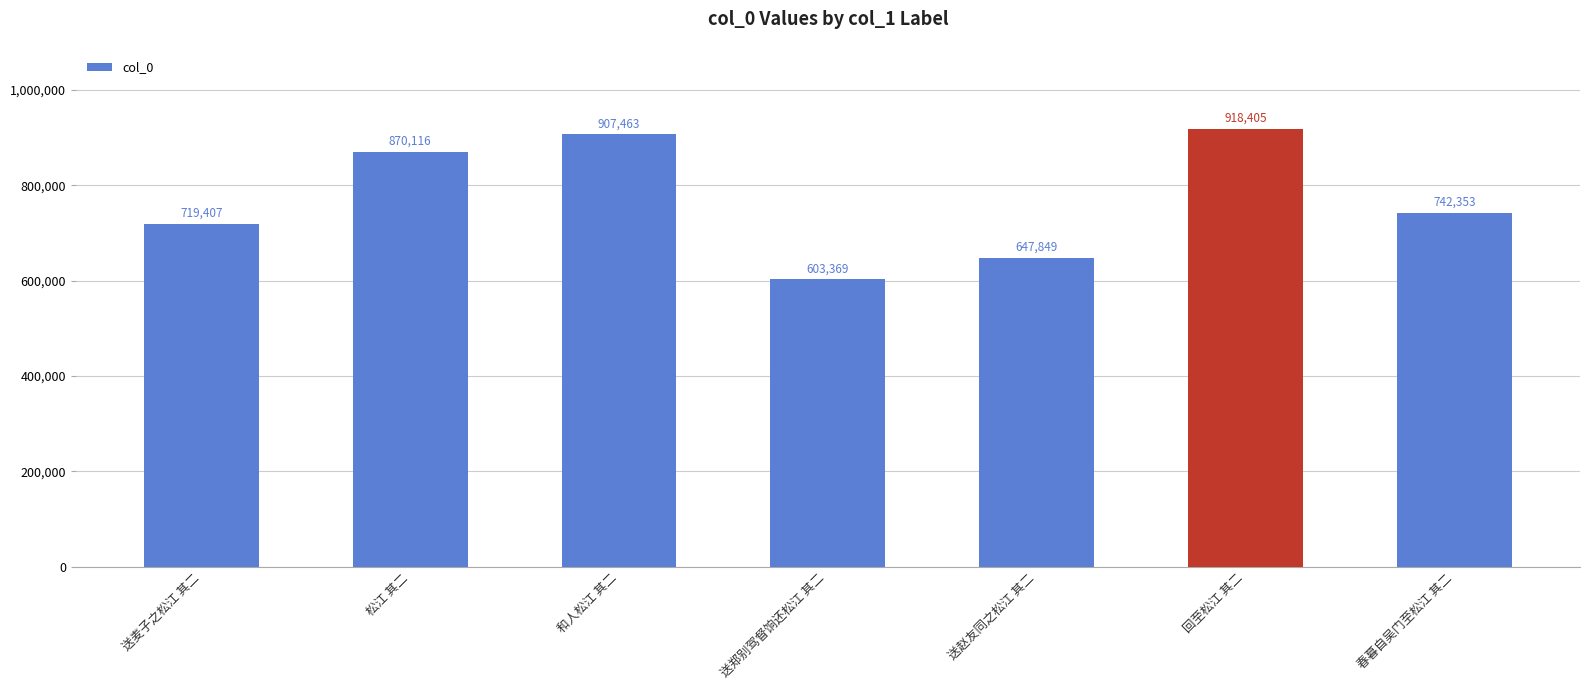

What is the change in value from 送麦子之松江 其二 to 和人松江 其二?

+188056